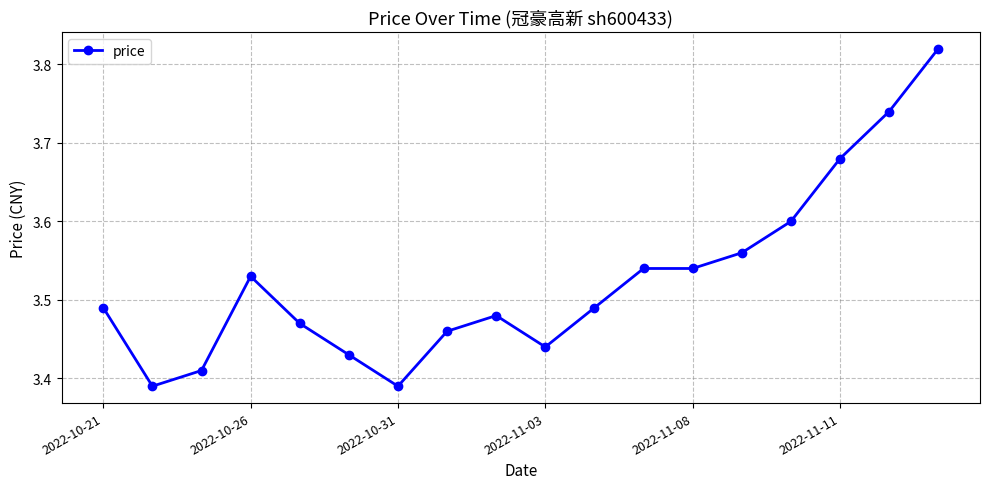

What is the difference between the maximum and minimum values?

0.4